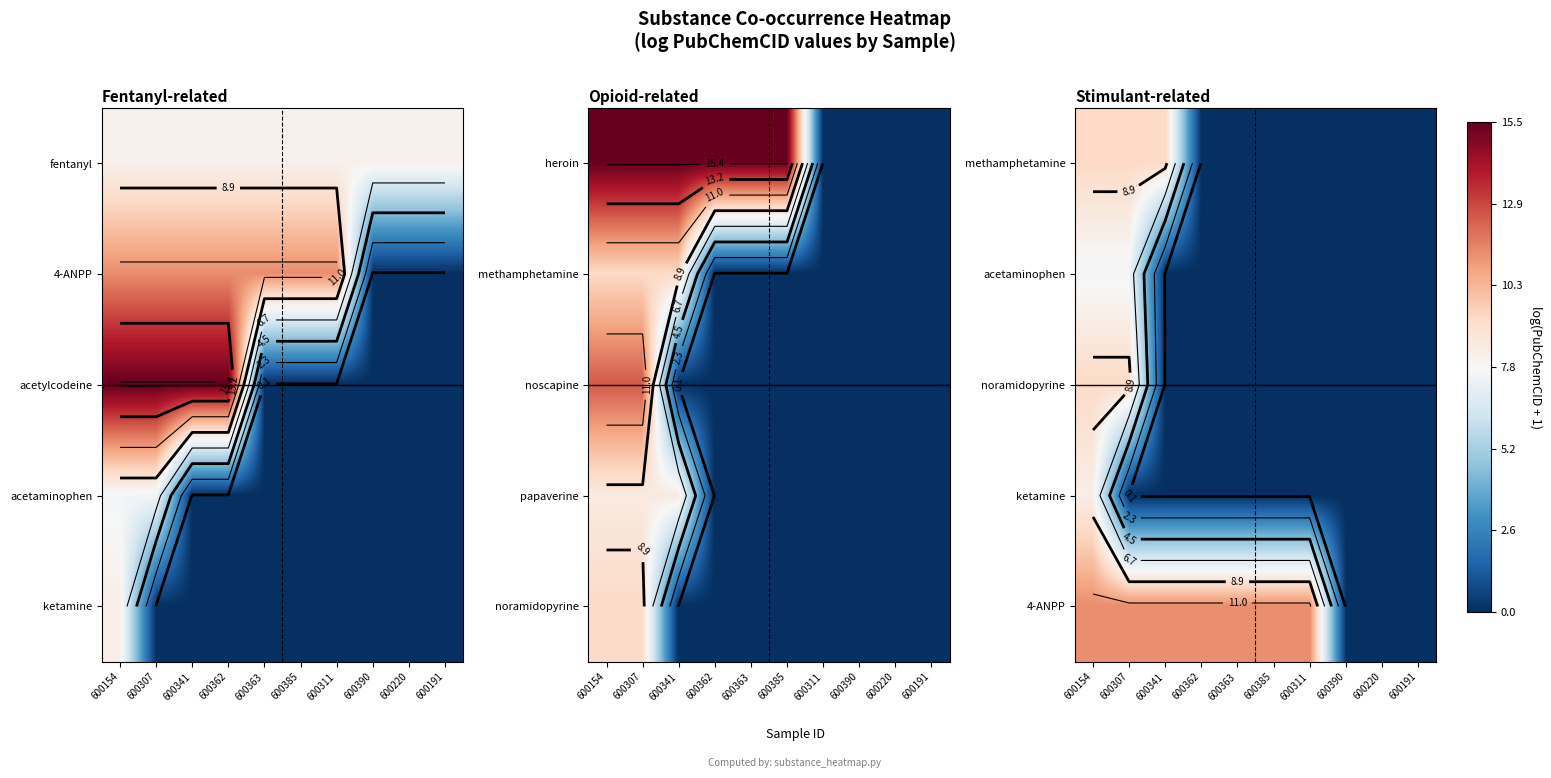

How many categories are shown in the chart?

10